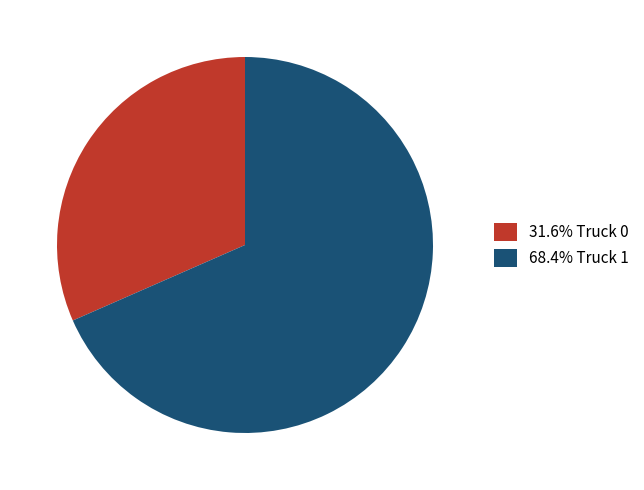

Do 31.6% Truck 0 and 68.4% Truck 1 together represent more than half of the pie?

Yes